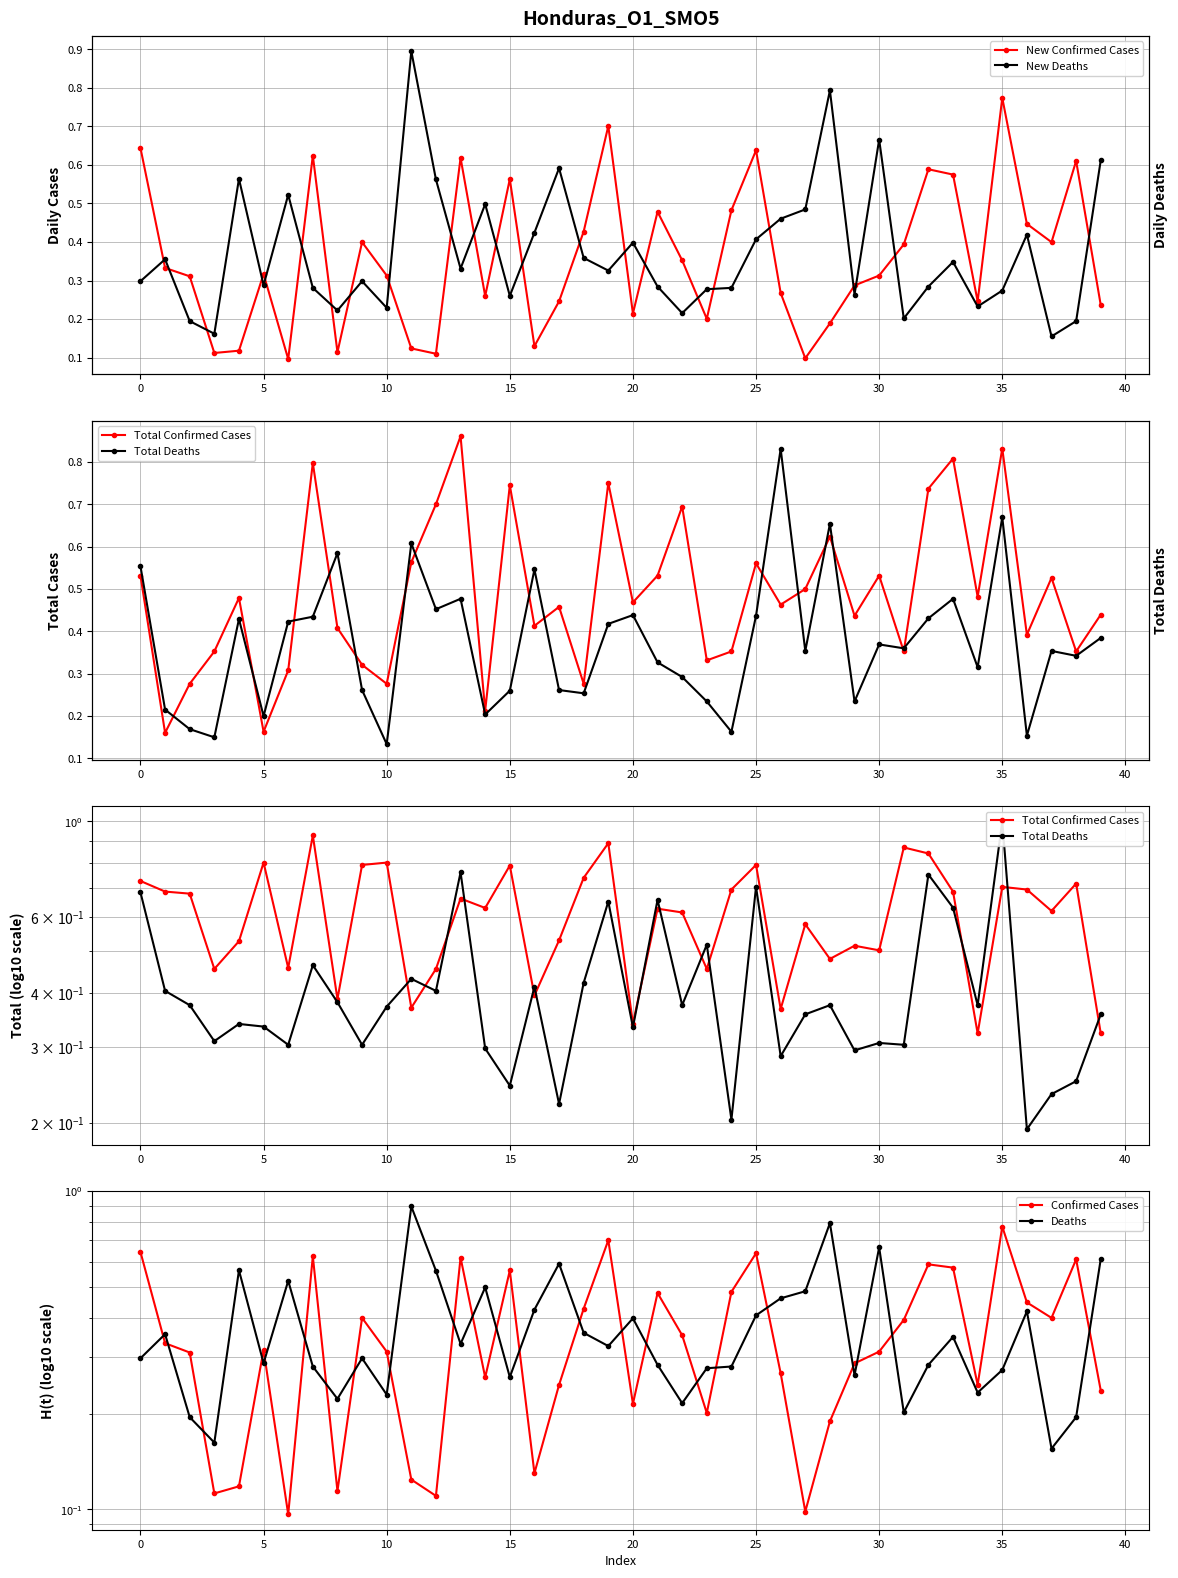

Which series has the widest spread of values?

Total Deaths